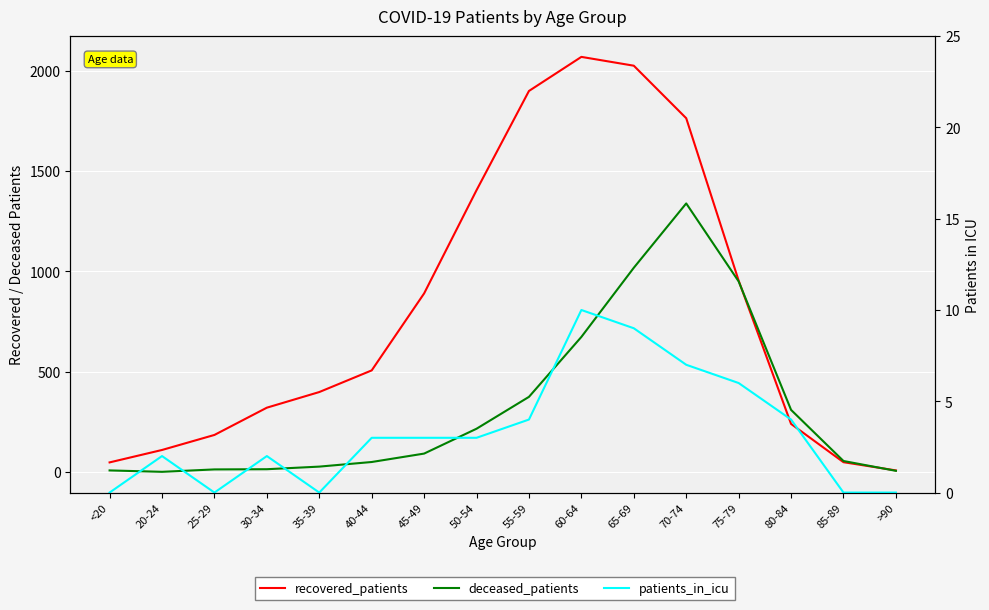

Reading left to right, transcribe all the data shown in this chart.

recovered_patients: 47	109	184	320	398	506	890	1405	1900	2070	2026	1764	954	239	48	7
deceased_patients: 7	0	12	13	26	49	91	215	374	673	1018	1339	950	309	54	5
patients_in_icu: 0	2	0	2	0	3	3	3	4	10	9	7	6	4	0	0